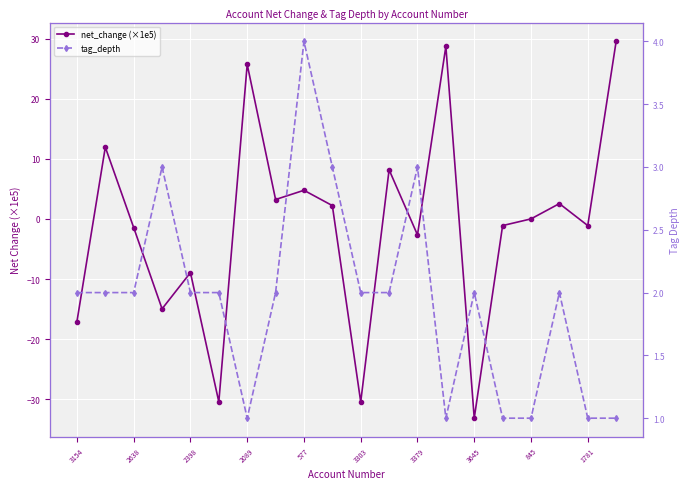

What are all the series names shown in the legend?

net_change (×1e5), tag_depth